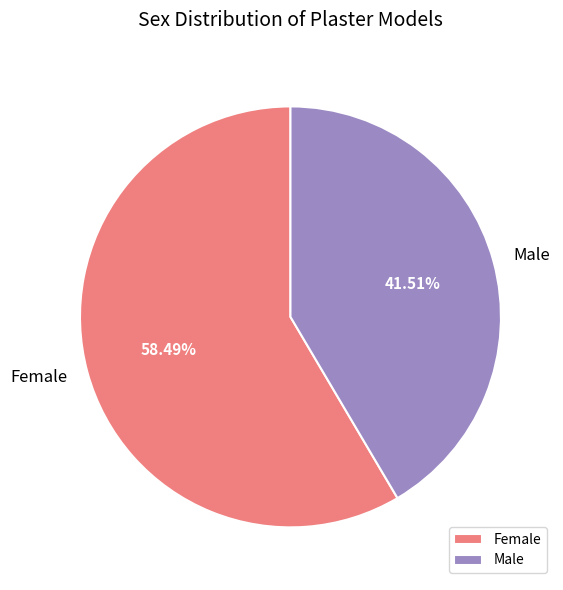

What is the largest slice in the pie chart?

Female